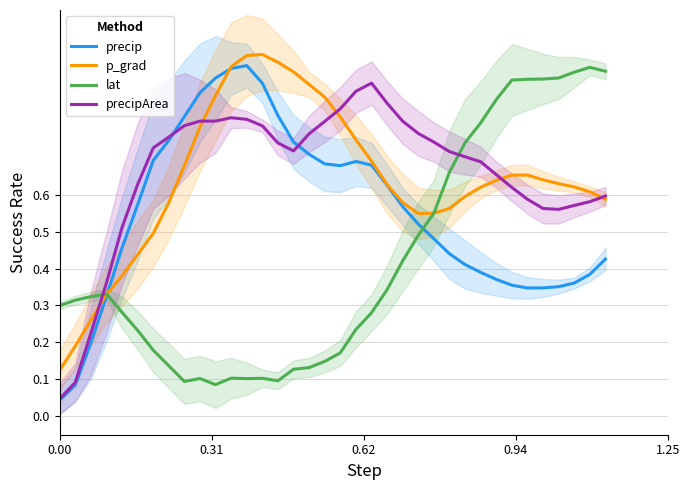

At how many categories does at least one series exceed 0?

36